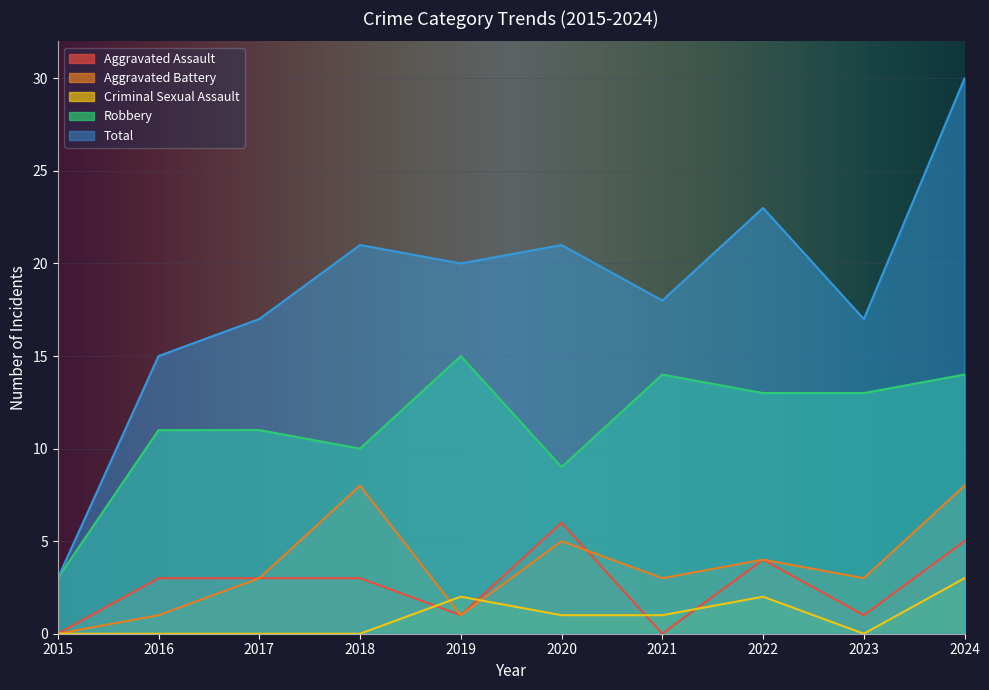

Which series changed the most between 2015 and 2020?

Total